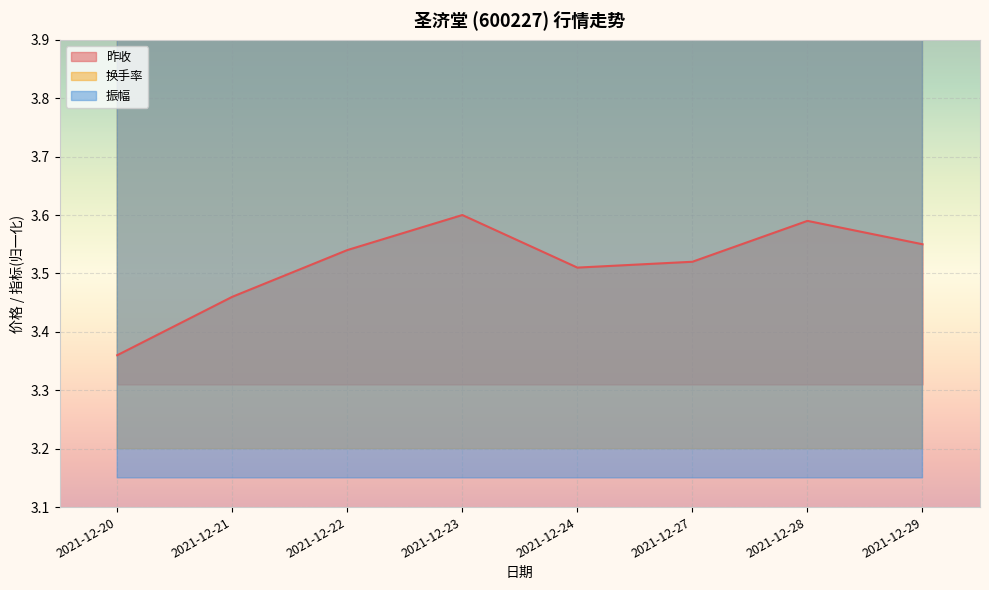

The value of 换手率 at 2021-12-21 is 8.7. True or false?

False